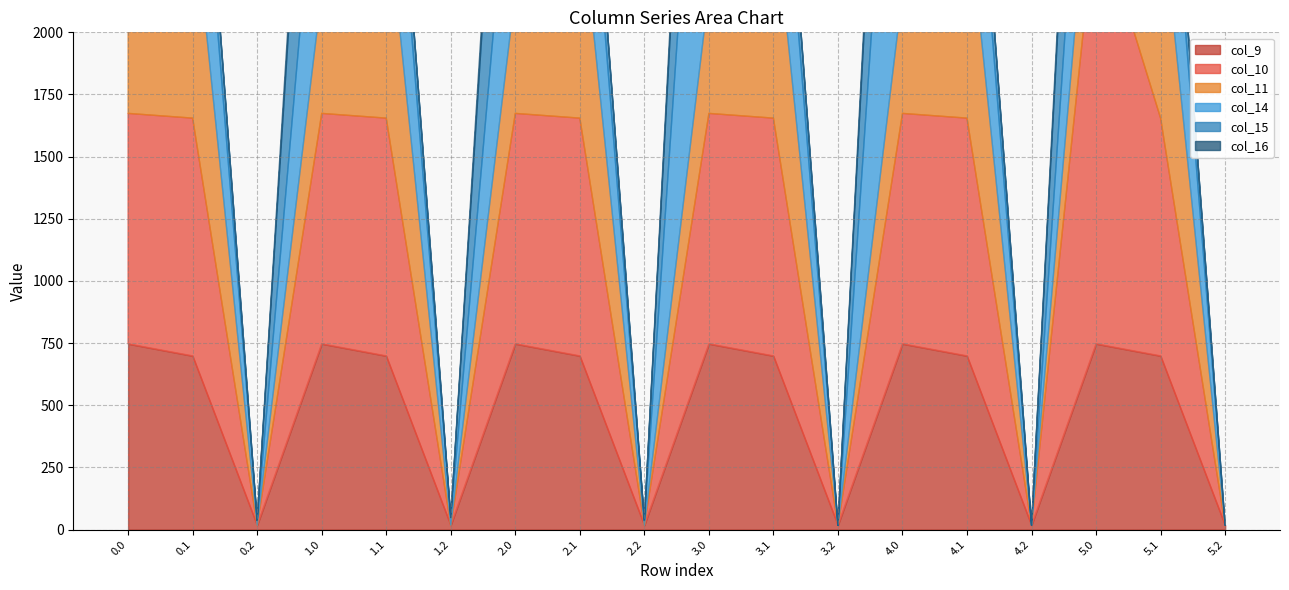

Reading left to right, what are all the values shown in this chart?

col_9: 0.0=747.1	0.1=698.6	0.2=17.6	1.0=747.1	1.1=698.6	1.2=17.6	2.0=747.1	2.1=698.6	2.2=17.6	3.0=747.1	3.1=698.6	3.2=17.6	4.0=747.1	4.1=698.6	4.2=17.6	5.0=747.1	5.1=698.6	5.2=17.6
col_10: 0.0=926.9	0.1=956.4	0.2=0.0	1.0=926.9	1.1=956.4	1.2=0.0	2.0=926.9	2.1=956.4	2.2=0.0	3.0=926.9	3.1=956.4	3.2=0.0	4.0=926.9	4.1=956.4	4.2=0.0	5.0=1749.4	5.1=956.4	5.2=0.0
col_11: 0.0=487.0	0.1=883.2	0.2=0.0	1.0=487.0	1.1=883.2	1.2=0.0	2.0=487.0	2.1=883.2	2.2=0.0	3.0=487.0	3.1=883.2	3.2=0.0	4.0=487.0	4.1=883.2	4.2=0.0	5.0=487.0	5.1=883.2	5.2=0.0
col_14: 0.0=1714.9	0.1=713.8	0.2=19.2	1.0=844.3	1.1=713.8	1.2=31.2	2.0=844.3	2.1=713.8	2.2=19.2	3.0=1666.9	3.1=713.8	3.2=0.0	4.0=1666.9	4.1=713.8	4.2=0.0	5.0=844.3	5.1=713.8	5.2=0.0
col_15: 0.0=1029.3	0.1=228.1	0.2=0.0	1.0=1077.3	1.1=228.1	1.2=0.0	2.0=1077.3	2.1=228.1	2.2=0.0	3.0=1077.3	3.1=228.1	3.2=0.0	4.0=1077.3	4.1=228.1	4.2=0.0	5.0=1077.3	5.1=228.1	5.2=0.0
col_16: 0.0=118.1	0.1=0.0	0.2=0.0	1.0=118.1	1.1=0.0	1.2=0.0	2.0=118.1	2.1=0.0	2.2=0.0	3.0=118.1	3.1=0.0	3.2=0.0	4.0=118.1	4.1=0.0	4.2=0.0	5.0=118.1	5.1=0.0	5.2=0.0